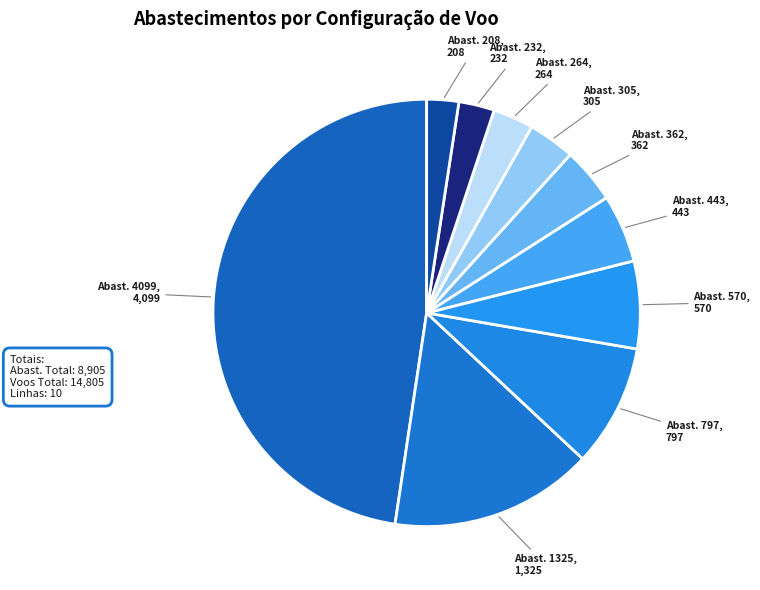

How many segments does this pie chart have?

10